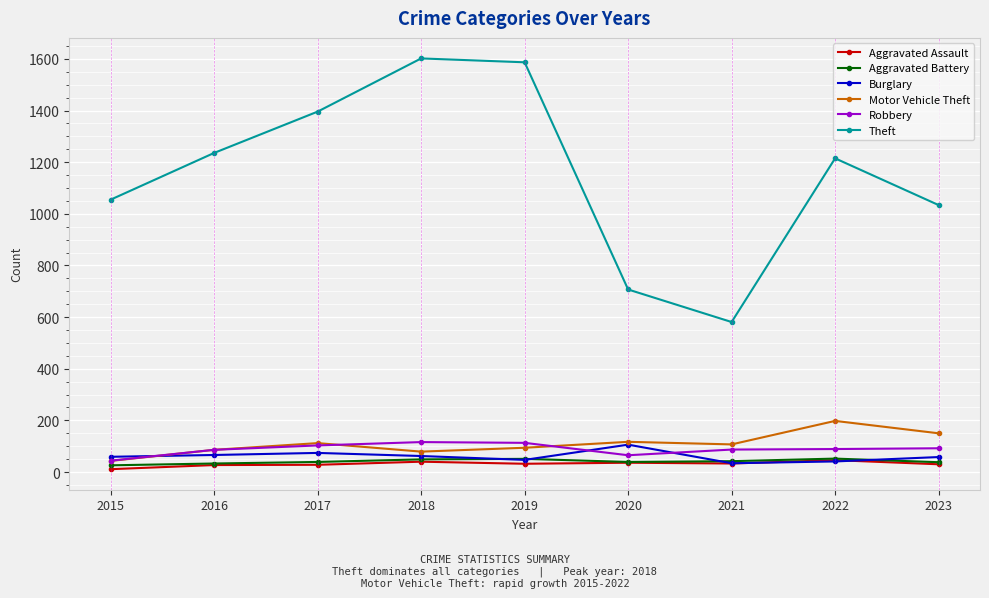

What is the average value of the Robbery series?

88